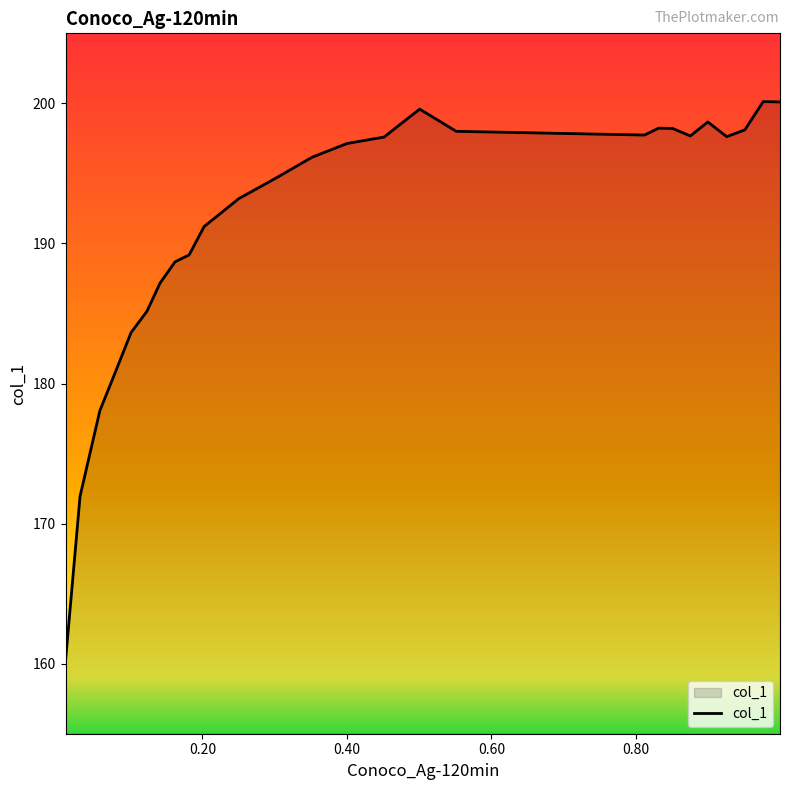

What is the smallest value displayed?

160.2